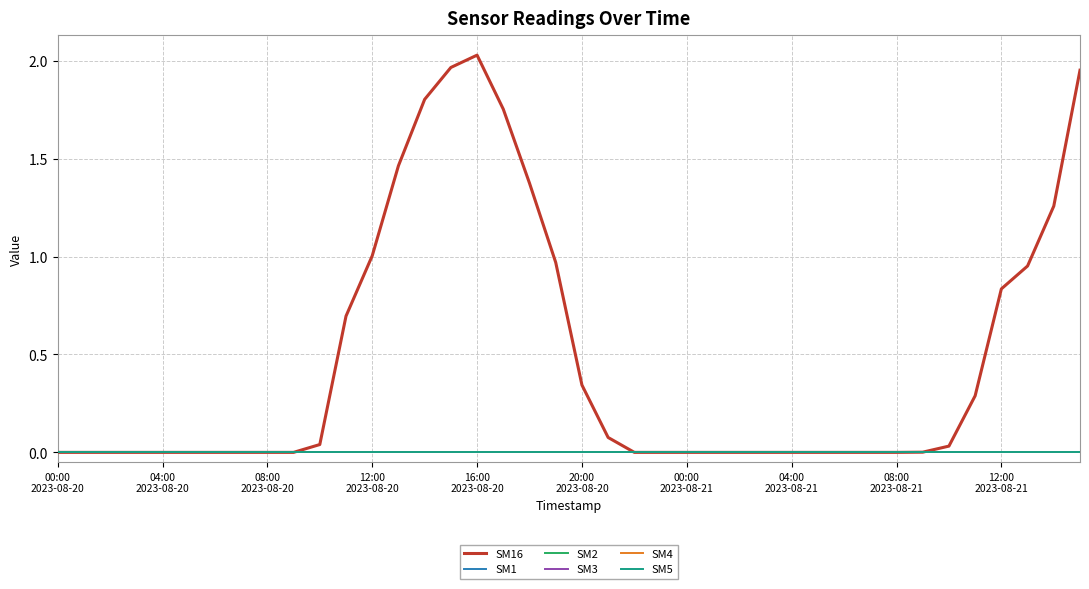

True or false: SM16 and SM5 cross at least once.

False